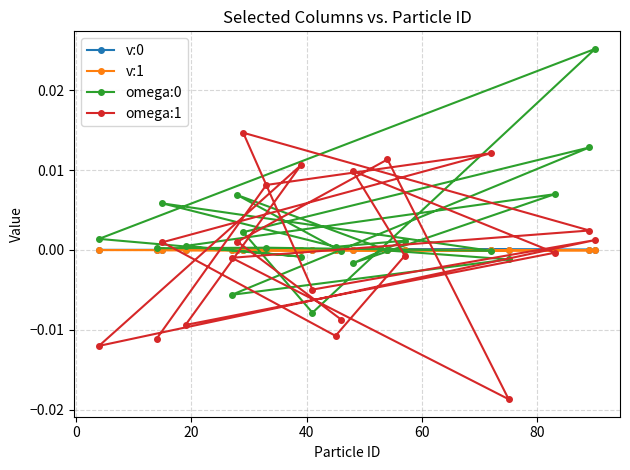

How many lines are shown in the chart?

4